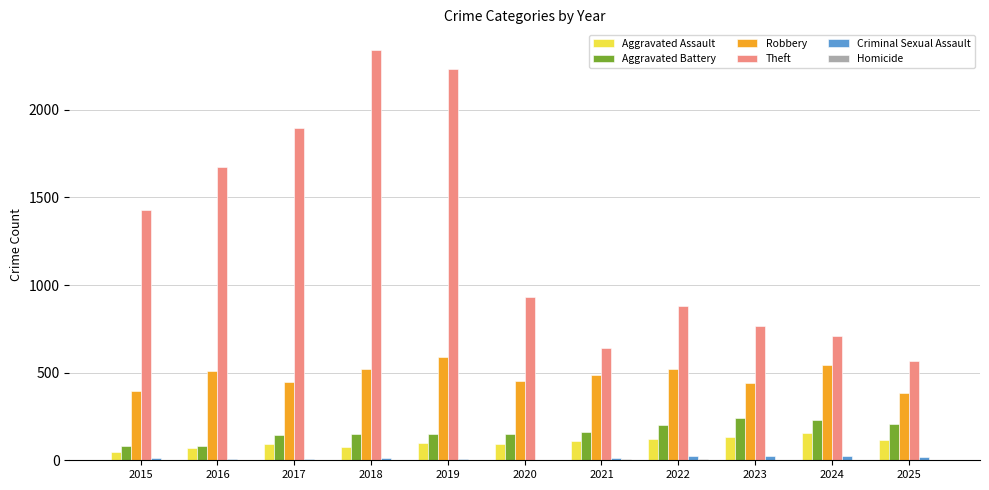

Which category has the highest value in the Theft series?

2018